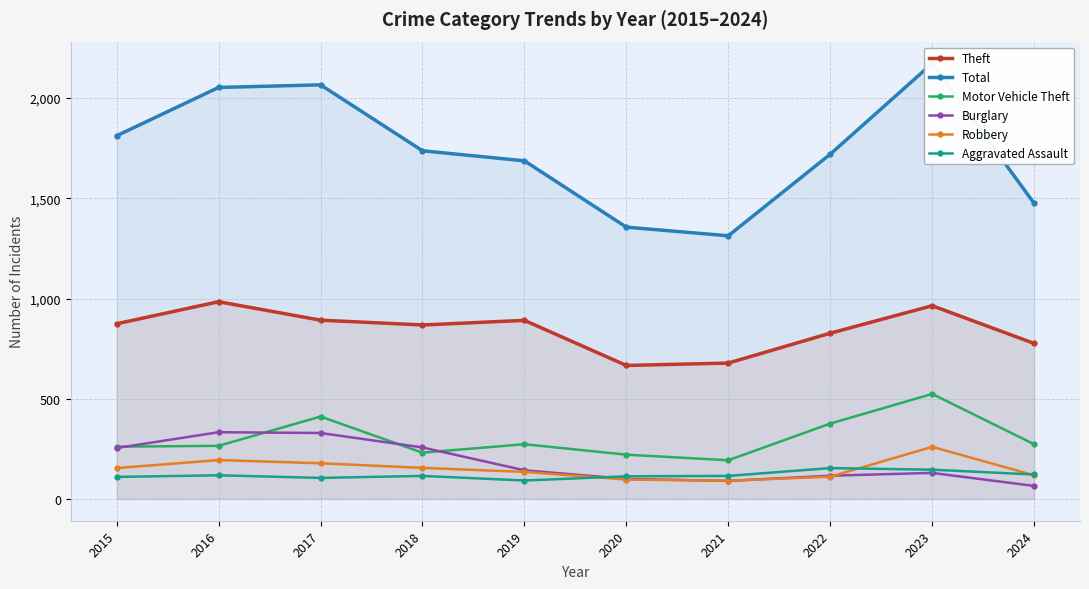

At which label does Theft reach its minimum?

2020